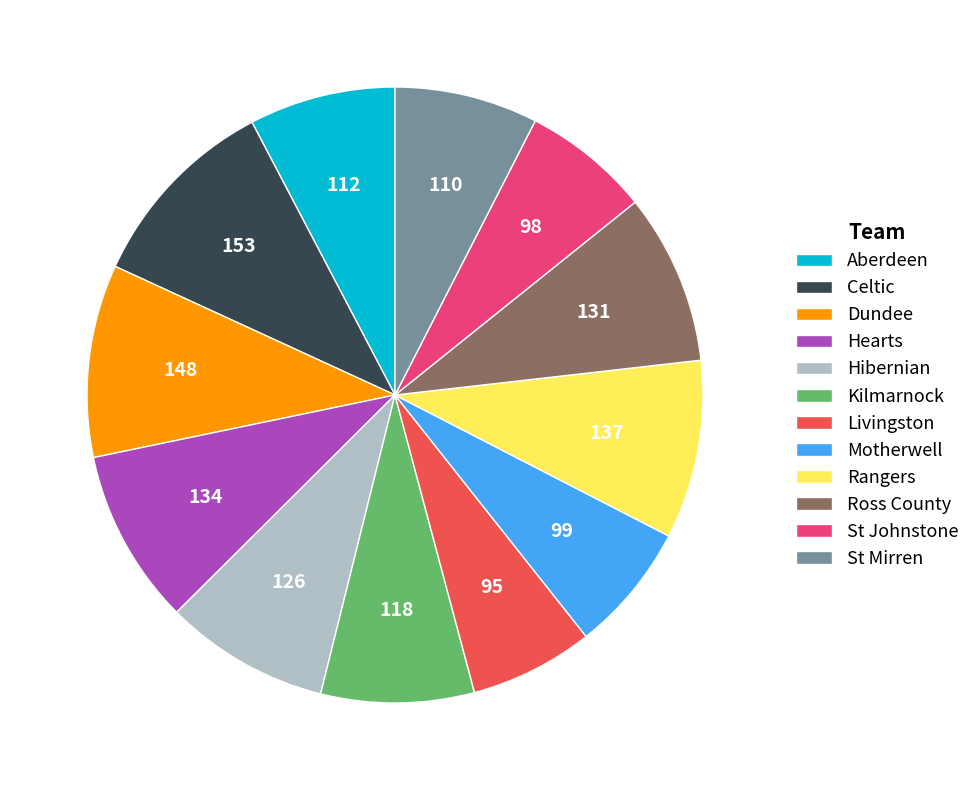

Which has a higher value, Hibernian or Kilmarnock?

Hibernian